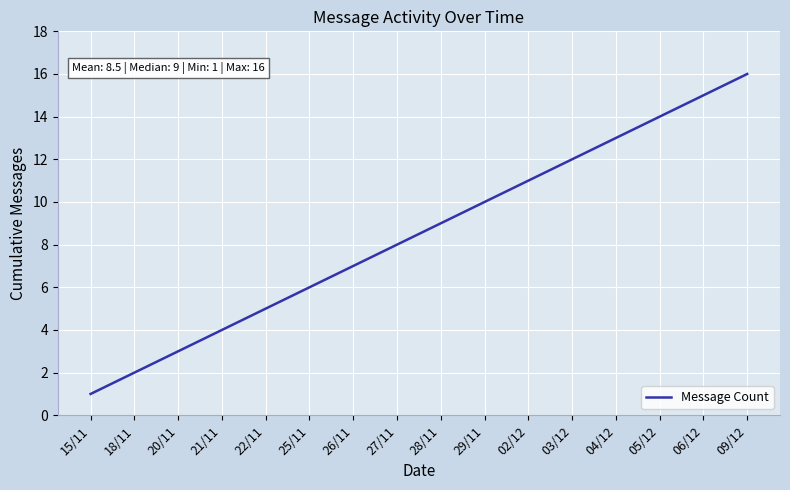

What is the change in value from 15/11 to 09/12?

+15